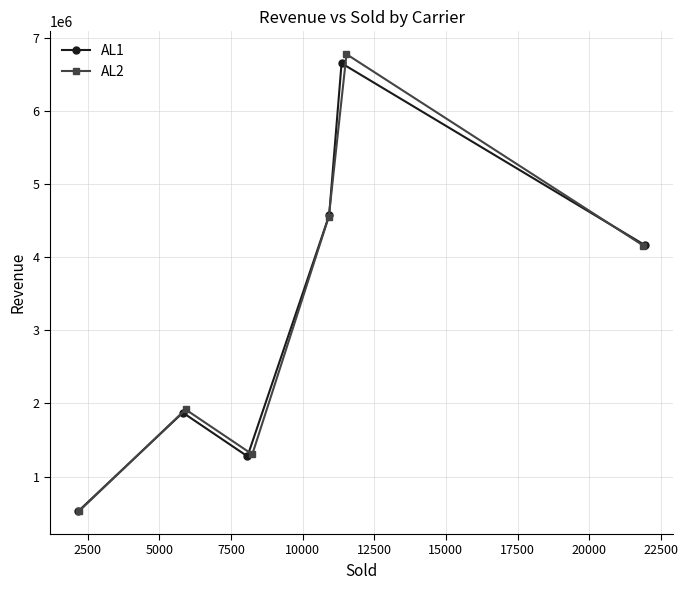

How many data points in AL2 are less than 4157925?

3